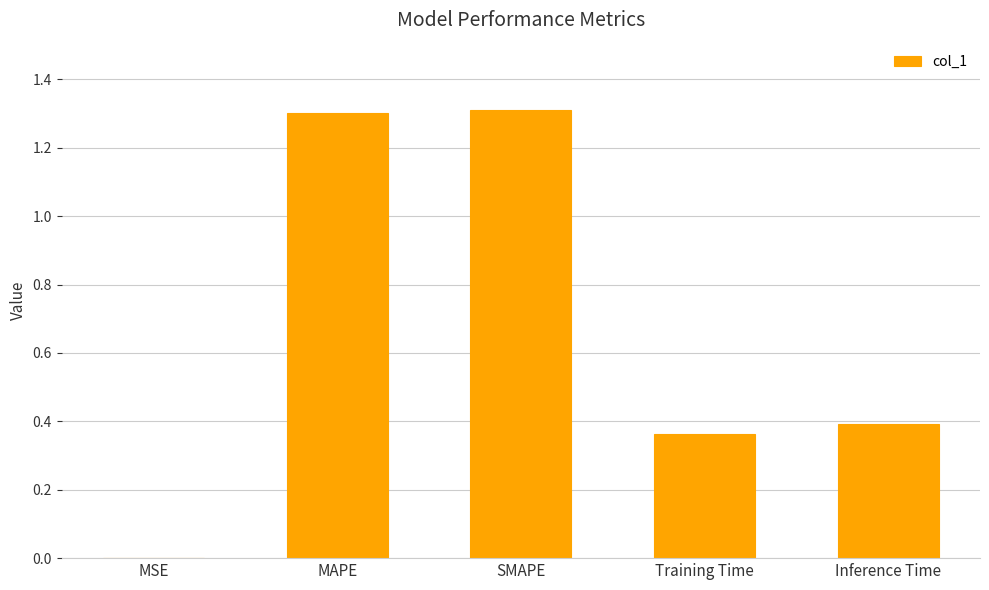

Read the value at MAPE.

1.3